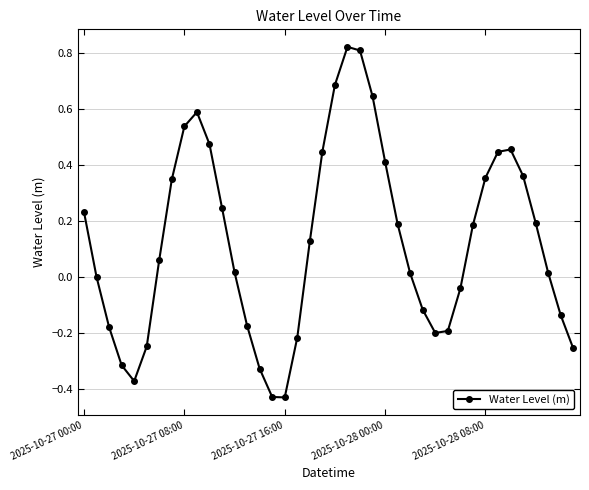

How many points are lower than both their immediate neighbors (excluding endpoints)?

3